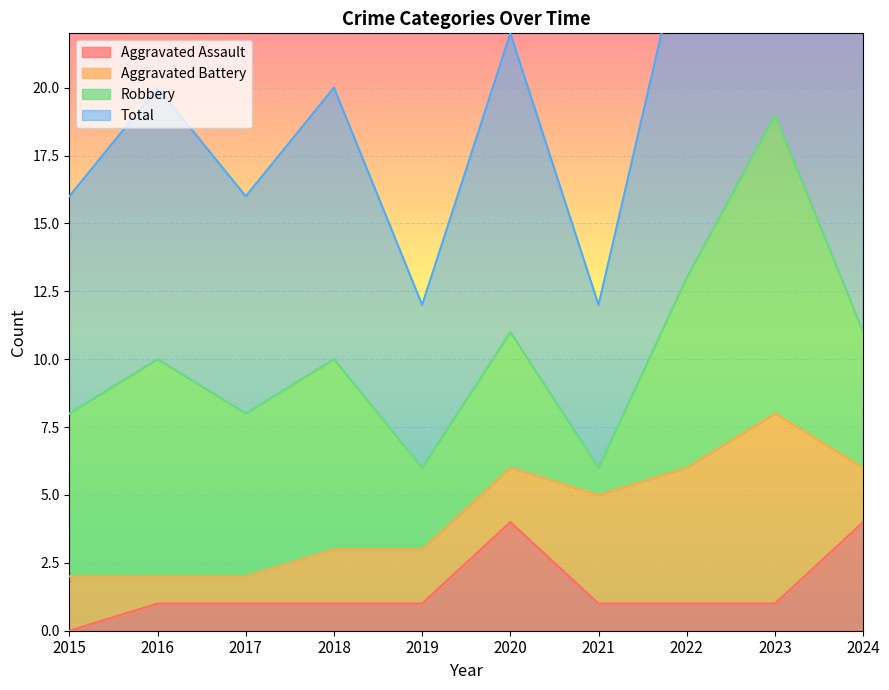

Where does the Aggravated Assault series first go above 1?

2020